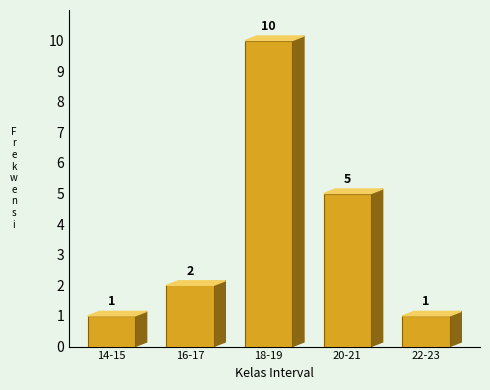

Reading right to left, list all the values displayed in this chart.

1	5	10	2	1